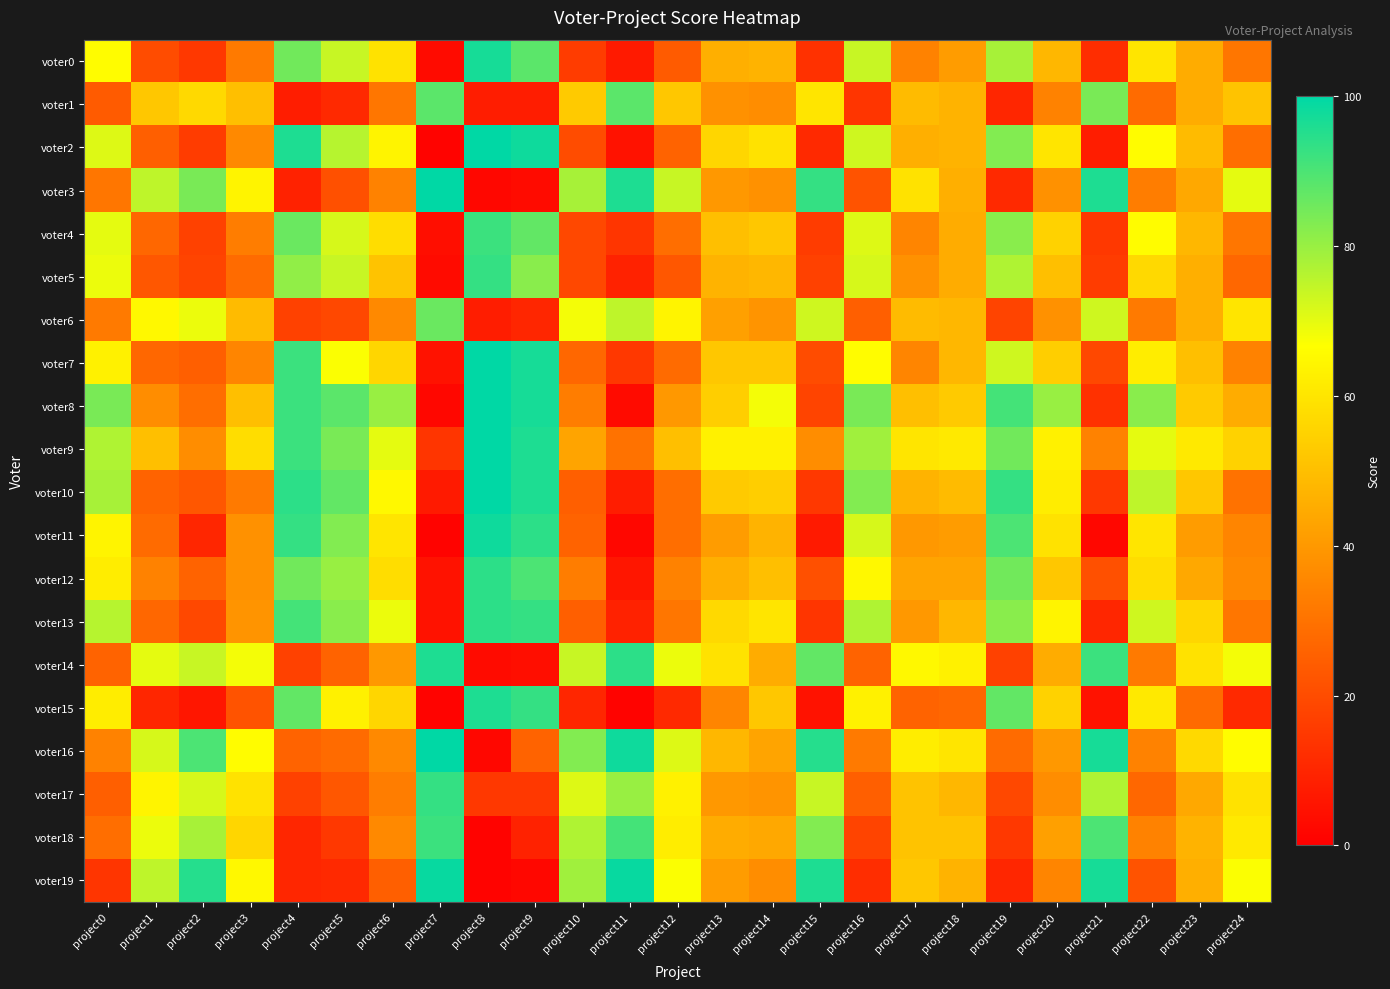

At how many categories does at least one series exceed 50?

25